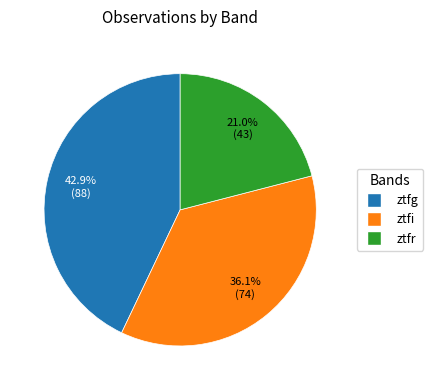

Is the sum of ztfg and ztfi greater than half?

Yes